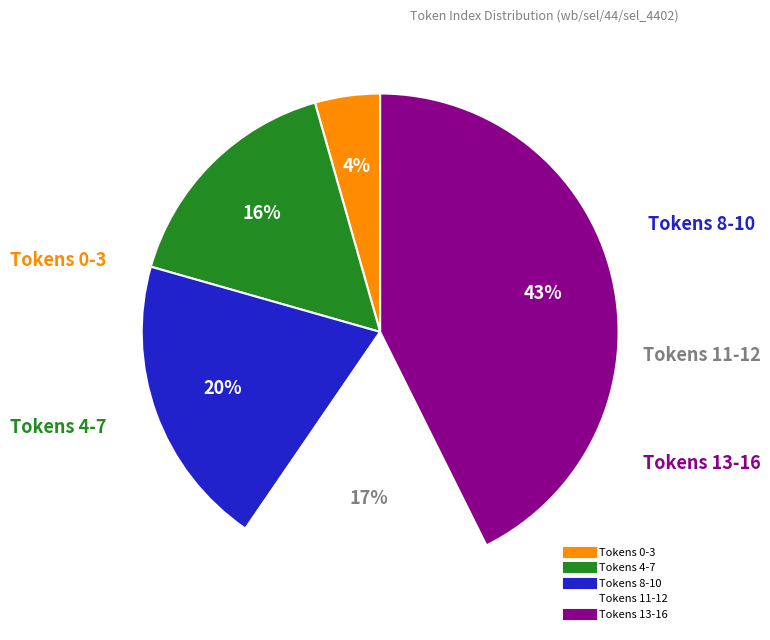

To the nearest percent, what is the average slice percentage?

20%